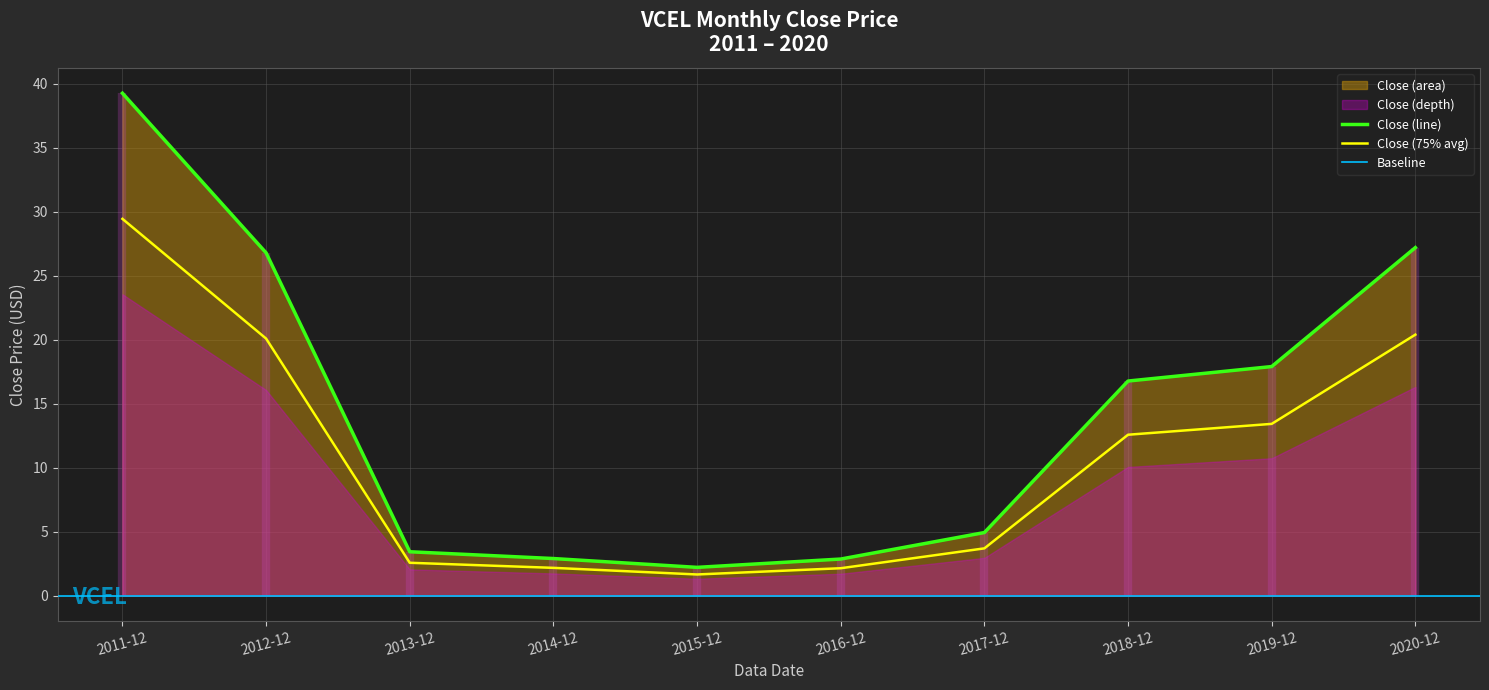

What is the lowest value of the Close (line) series?

2.2